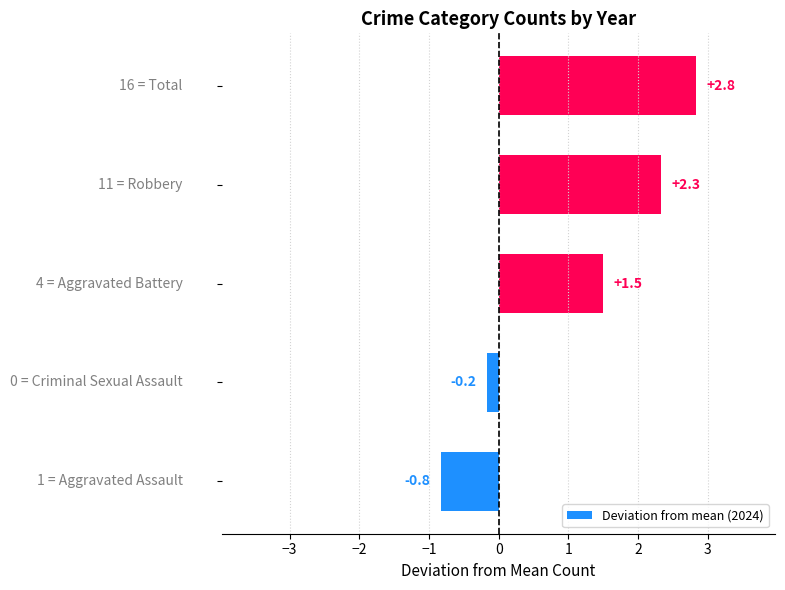

How many bars are there in total?

5